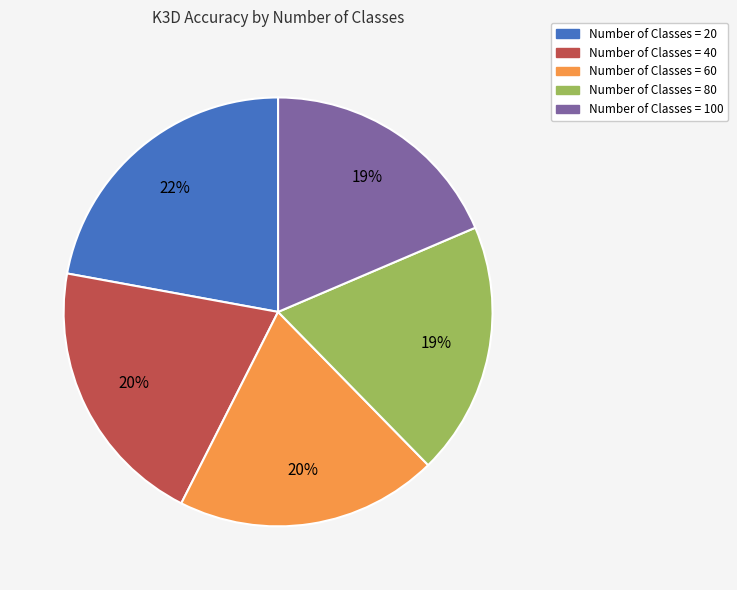

Approximately how many times larger is the value at Number of Classes = 40 compared to Number of Classes = 80?

1.1